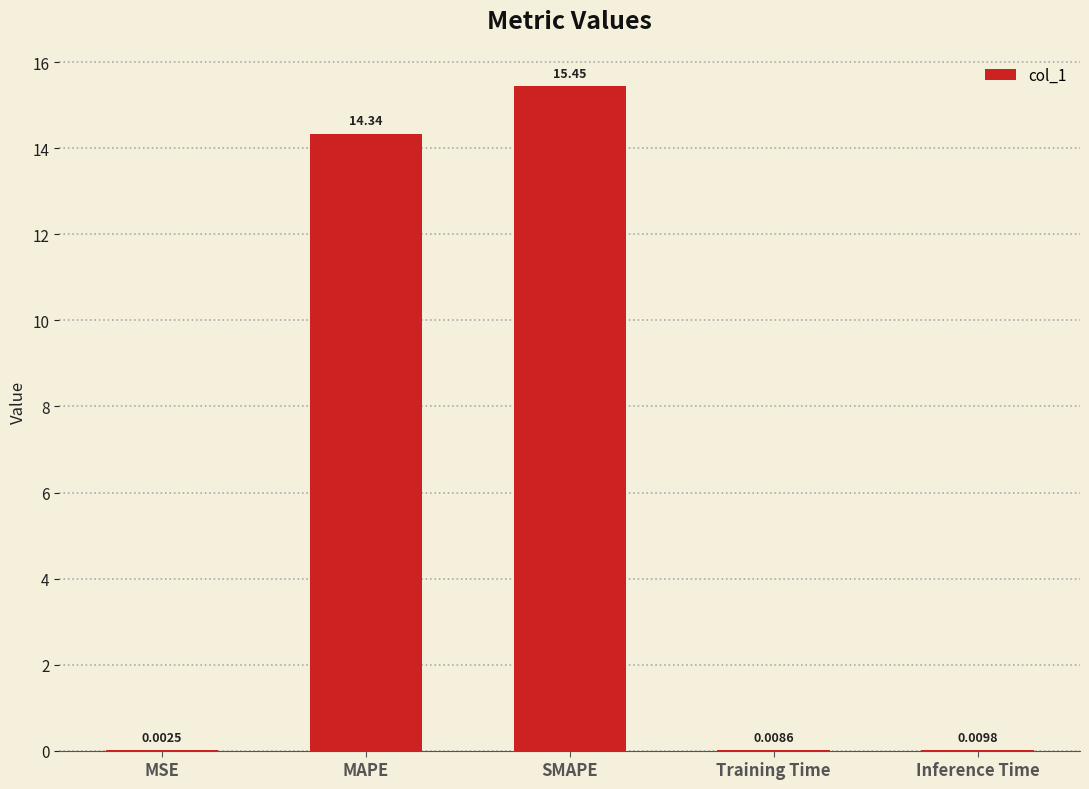

Is it true that the value at MAPE is 14.3?

True